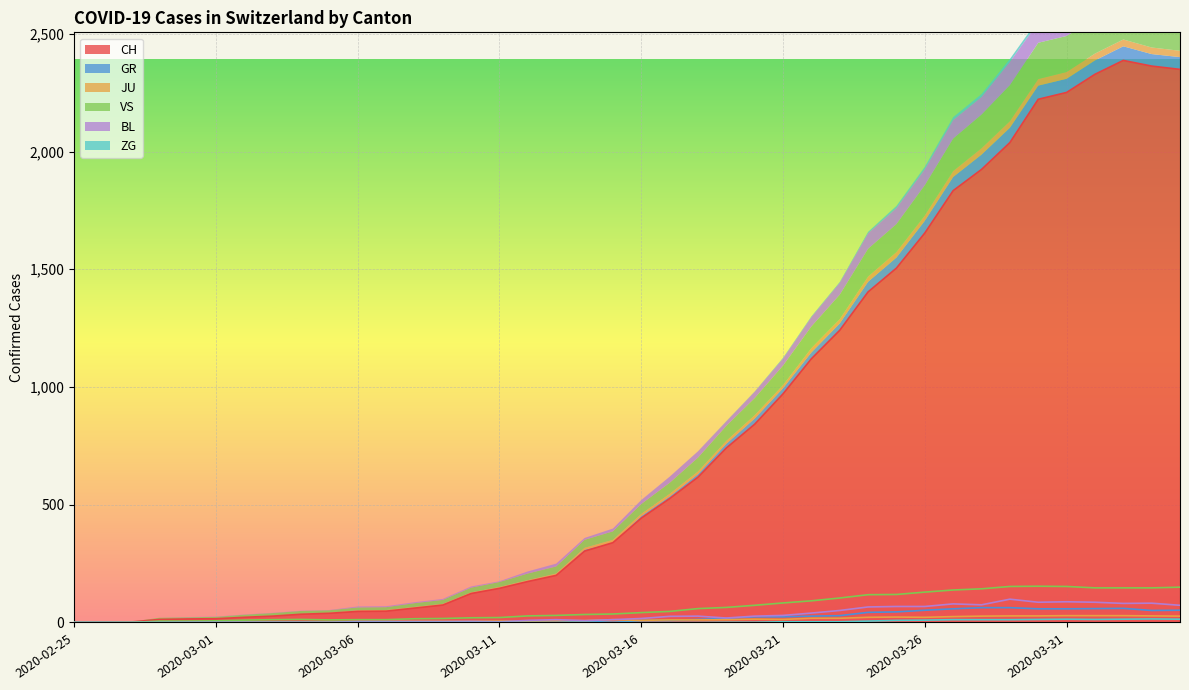

Reading left to right, list all the values displayed in this chart.

CH: 2020-02-25=0	2020-02-26=1	2020-02-27=2	2020-02-28=13	2020-02-29=15	2020-03-01=16	2020-03-02=22	2020-03-03=27	2020-03-04=35	2020-03-05=39	2020-03-06=47	2020-03-07=48	2020-03-08=61	2020-03-09=74	2020-03-10=123	2020-03-11=145	2020-03-12=174	2020-03-13=200	2020-03-14=303	2020-03-15=339	2020-03-16=443	2020-03-17=526	2020-03-18=617	2020-03-19=741	2020-03-20=842	2020-03-21=971	2020-03-22=1120	2020-03-23=1241	2020-03-24=1404	2020-03-25=1505	2020-03-26=1654	2020-03-27=1834	2020-03-28=1924	2020-03-29=2038	2020-03-30=2222	2020-03-31=2251	2020-04-01=2328	2020-04-02=2387	2020-04-03=2363	2020-04-04=2349
GR: 2020-02-25=0	2020-02-26=0	2020-02-27=0	2020-02-28=0	2020-02-29=0	2020-03-01=0	2020-03-02=0	2020-03-03=0	2020-03-04=0	2020-03-05=0	2020-03-06=0	2020-03-07=0	2020-03-08=0	2020-03-09=0	2020-03-10=0	2020-03-11=0	2020-03-12=0	2020-03-13=0	2020-03-14=6	2020-03-15=0	2020-03-16=9	2020-03-17=9	2020-03-18=13	2020-03-19=18	2020-03-20=24	2020-03-21=24	2020-03-22=27	2020-03-23=29	2020-03-24=43	2020-03-25=45	2020-03-26=52	2020-03-27=58	2020-03-28=63	2020-03-29=63	2020-03-30=58	2020-03-31=58	2020-04-01=59	2020-04-02=60	2020-04-03=51	2020-04-04=52
JU: 2020-02-25=0	2020-02-26=0	2020-02-27=1	2020-02-28=1	2020-02-29=1	2020-03-01=1	2020-03-02=1	2020-03-03=1	2020-03-04=1	2020-03-05=2	2020-03-06=5	2020-03-07=5	2020-03-08=5	2020-03-09=5	2020-03-10=5	2020-03-11=6	2020-03-12=6	2020-03-13=8	2020-03-14=8	2020-03-15=12	2020-03-16=9	2020-03-17=11	2020-03-18=11	2020-03-19=12	2020-03-20=14	2020-03-21=13	2020-03-22=18	2020-03-23=18	2020-03-24=22	2020-03-25=23	2020-03-26=22	2020-03-27=25	2020-03-28=27	2020-03-29=28	2020-03-30=28	2020-03-31=29	2020-04-01=29	2020-04-02=29	2020-04-03=28	2020-04-04=27
VS: 2020-02-25=0	2020-02-26=0	2020-02-27=0	2020-02-28=6	2020-02-29=6	2020-03-01=7	2020-03-02=10	2020-03-03=12	2020-03-04=13	2020-03-05=11	2020-03-06=12	2020-03-07=12	2020-03-08=16	2020-03-09=17	2020-03-10=20	2020-03-11=21	2020-03-12=28	2020-03-13=30	2020-03-14=34	2020-03-15=36	2020-03-16=42	2020-03-17=47	2020-03-18=59	2020-03-19=64	2020-03-20=73	2020-03-21=83	2020-03-22=92	2020-03-23=104	2020-03-24=118	2020-03-25=119	2020-03-26=129	2020-03-27=138	2020-03-28=143	2020-03-29=153	2020-03-30=154	2020-03-31=153	2020-04-01=147	2020-04-02=147	2020-04-03=147	2020-04-04=150
BL: 2020-02-25=0	2020-02-26=0	2020-02-27=0	2020-02-28=0	2020-02-29=1	2020-03-01=1	2020-03-02=1	2020-03-03=1	2020-03-04=1	2020-03-05=1	2020-03-06=4	2020-03-07=4	2020-03-08=4	2020-03-09=4	2020-03-10=5	2020-03-11=3	2020-03-12=9	2020-03-13=12	2020-03-14=8	2020-03-15=12	2020-03-16=17	2020-03-17=26	2020-03-18=27	2020-03-19=19	2020-03-20=27	2020-03-21=30	2020-03-22=40	2020-03-23=51	2020-03-24=66	2020-03-25=68	2020-03-26=68	2020-03-27=79	2020-03-28=75	2020-03-29=99	2020-03-30=86	2020-03-31=88	2020-04-01=86	2020-04-02=81	2020-04-03=82	2020-04-04=73
ZG: 2020-02-25=0	2020-02-26=0	2020-02-27=0	2020-02-28=0	2020-02-29=0	2020-03-01=0	2020-03-02=0	2020-03-03=0	2020-03-04=0	2020-03-05=0	2020-03-06=0	2020-03-07=0	2020-03-08=0	2020-03-09=0	2020-03-10=0	2020-03-11=0	2020-03-12=0	2020-03-13=0	2020-03-14=0	2020-03-15=0	2020-03-16=0	2020-03-17=0	2020-03-18=0	2020-03-19=1	2020-03-20=1	2020-03-21=3	2020-03-22=3	2020-03-23=3	2020-03-24=6	2020-03-25=9	2020-03-26=10	2020-03-27=12	2020-03-28=12	2020-03-29=12	2020-03-30=13	2020-03-31=14	2020-04-01=13	2020-04-02=14	2020-04-03=15	2020-04-04=14